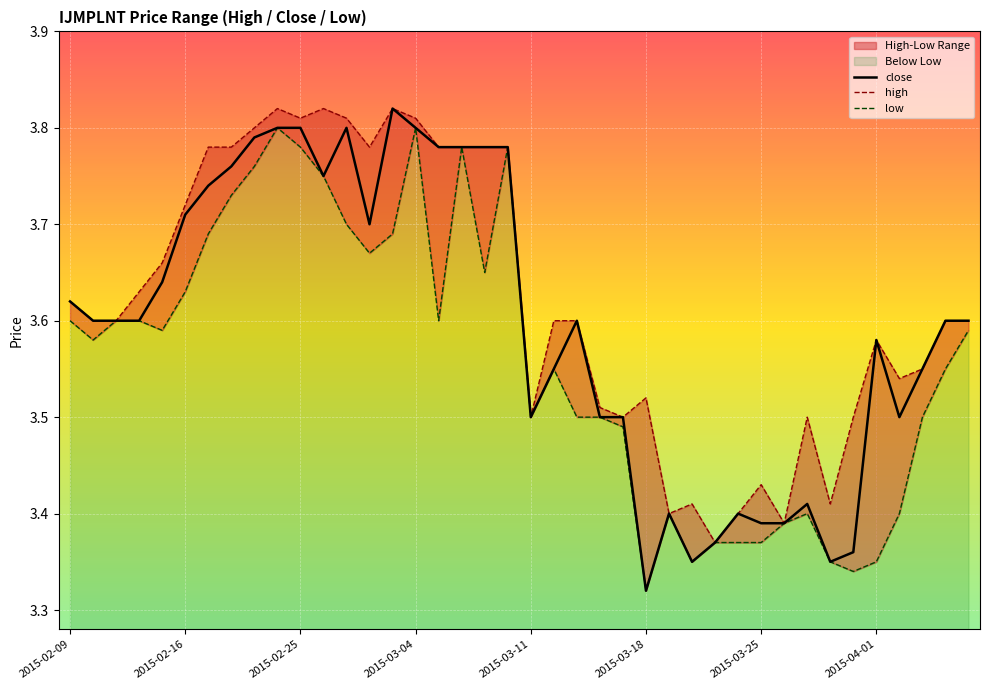

What position from the right is 33?

7